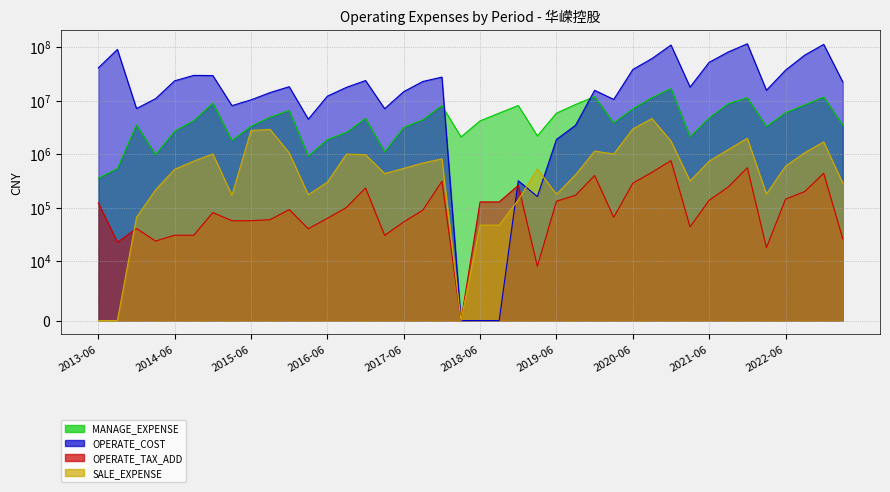

Does the chart display data point markers on the line(s)?

No